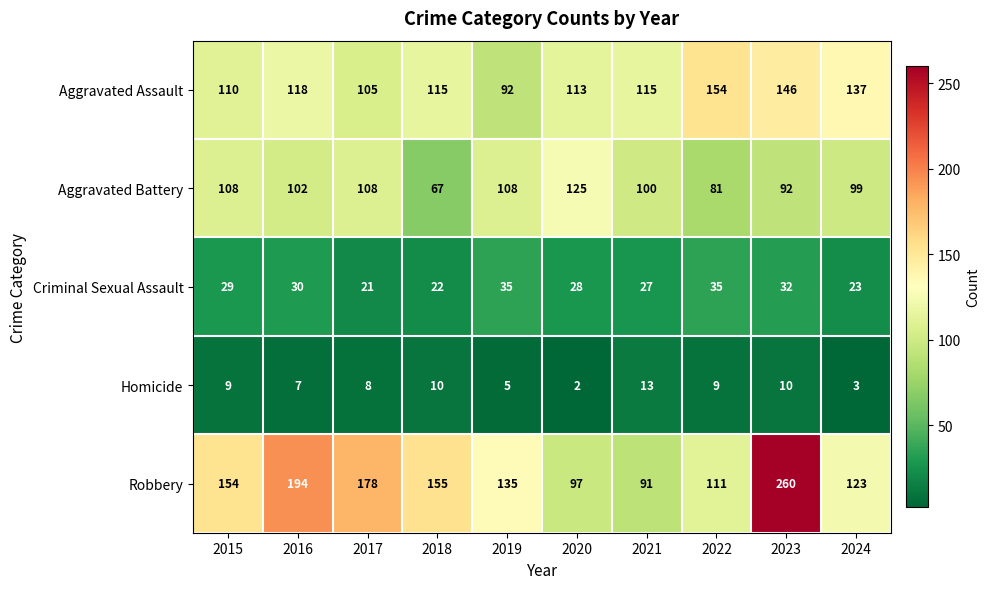

What is the sum of the Robbery values at 2015 and 2022?

265